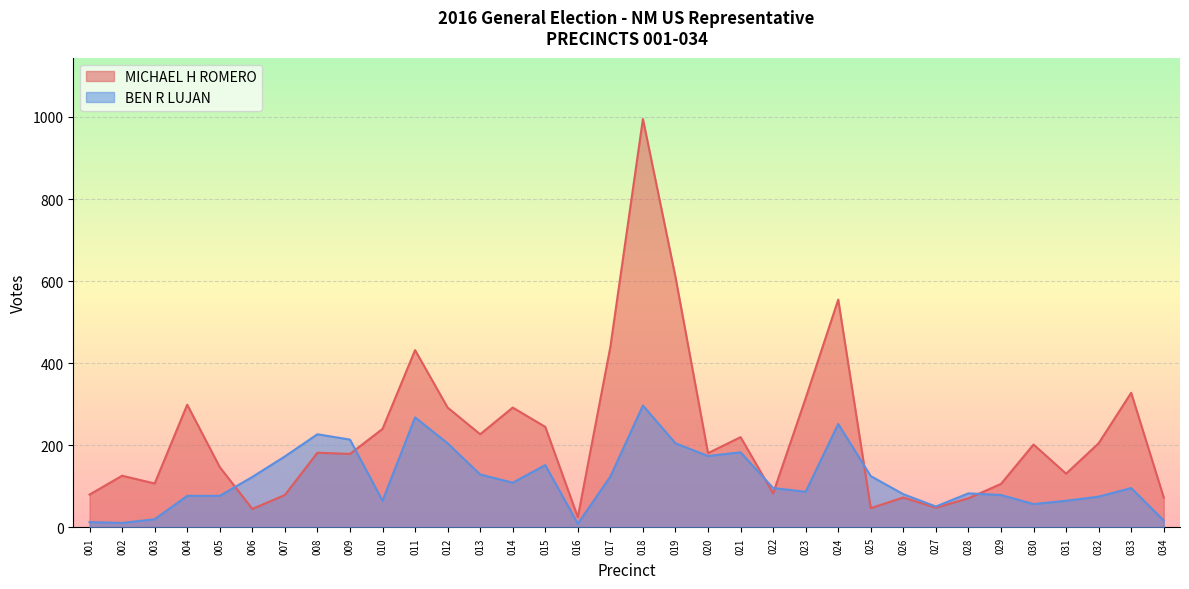

Is the value of BEN R LUJAN at 031 greater than the value of MICHAEL H ROMERO at 030?

No